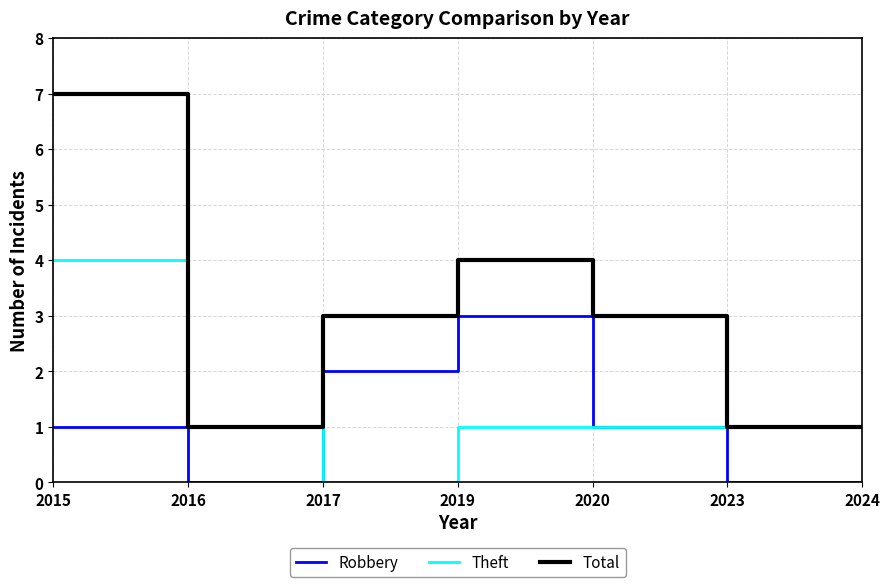

List the series in order of their overall mean, lowest first.

Robbery, Theft, Total